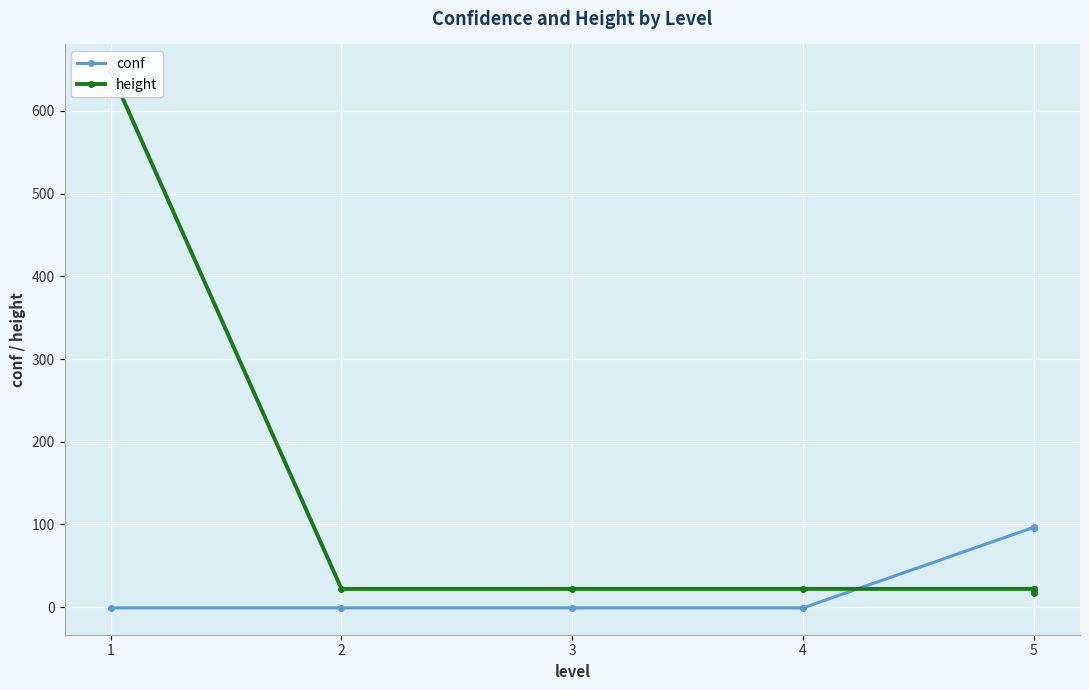

Where does the height series first go above 22?

1